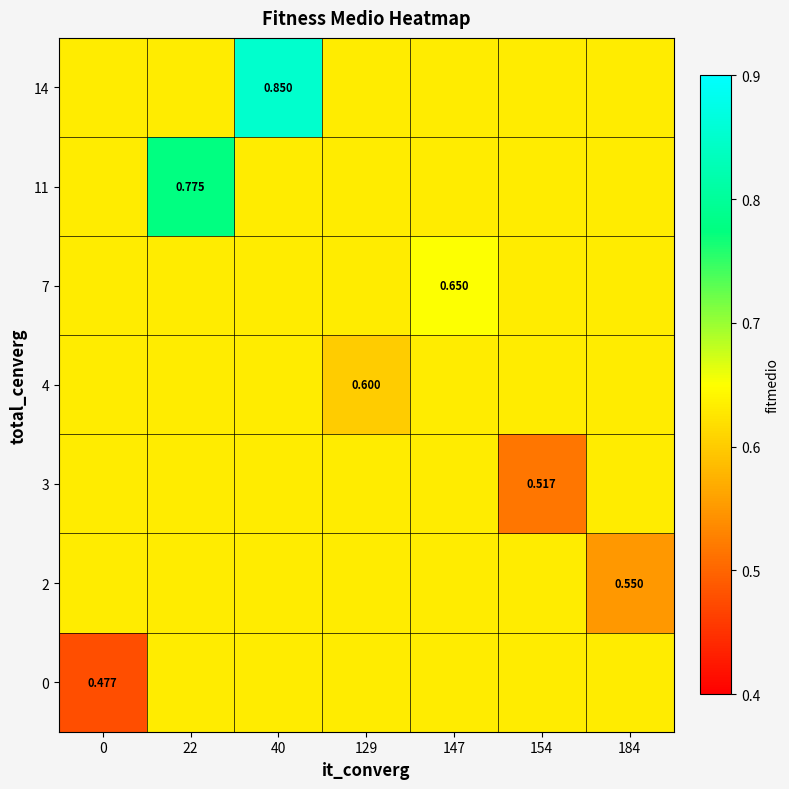

What is the sum of the row_4 values at 147 and 129?

1.3